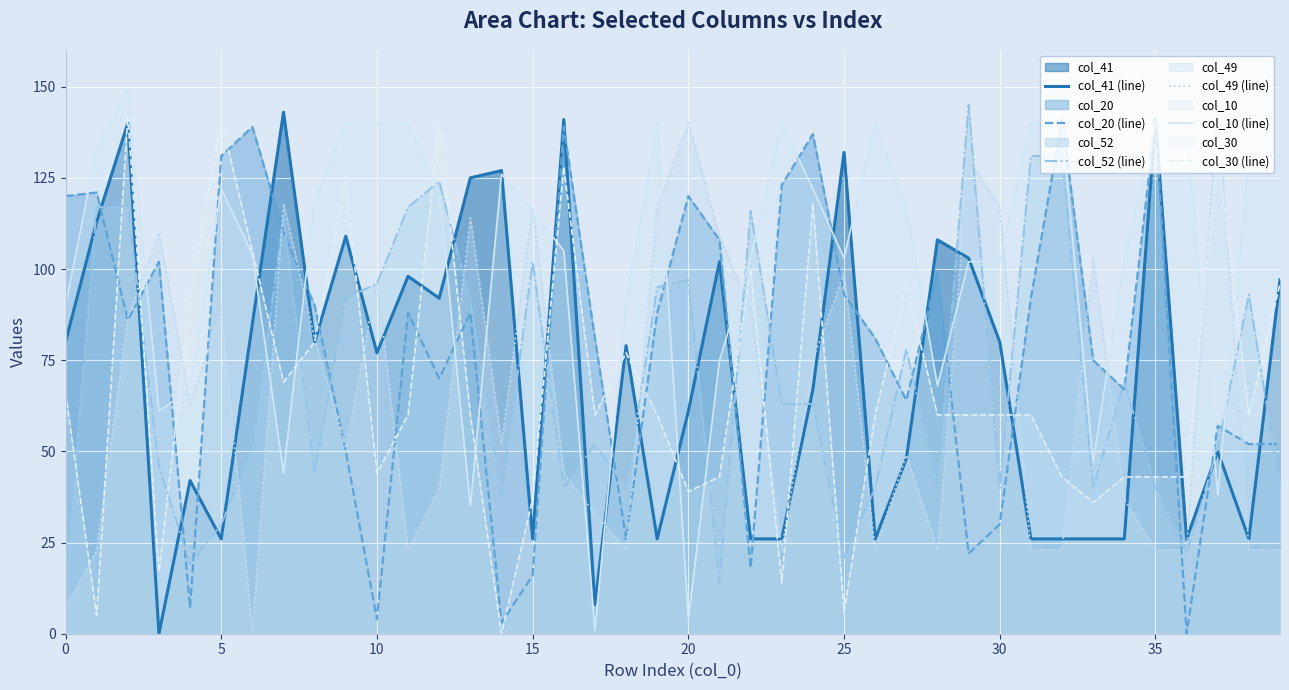

What is the minimum value for col_10 (line)?

1